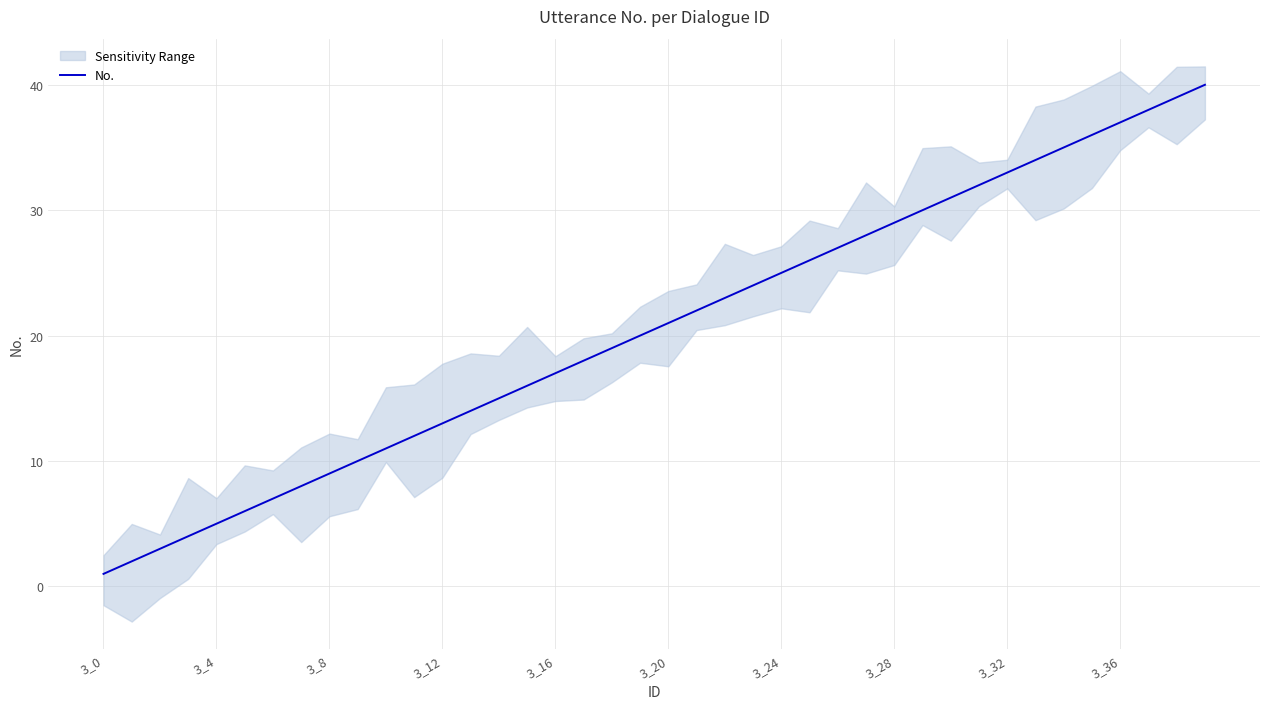

What is the maximum value shown in the chart?

40